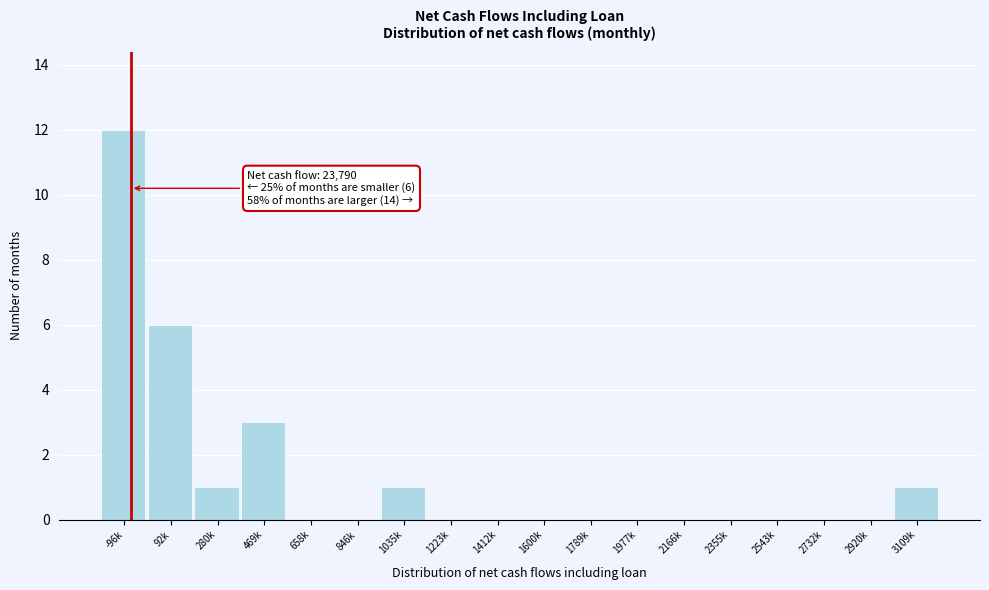

Reading left to right, what are all the values shown in this chart?

-96k=12	92k=6	280k=1	469k=3	658k=0	846k=0	1035k=1	1223k=0	1412k=0	1600k=0	1789k=0	1977k=0	2166k=0	2355k=0	2543k=0	2732k=0	2920k=0	3109k=1